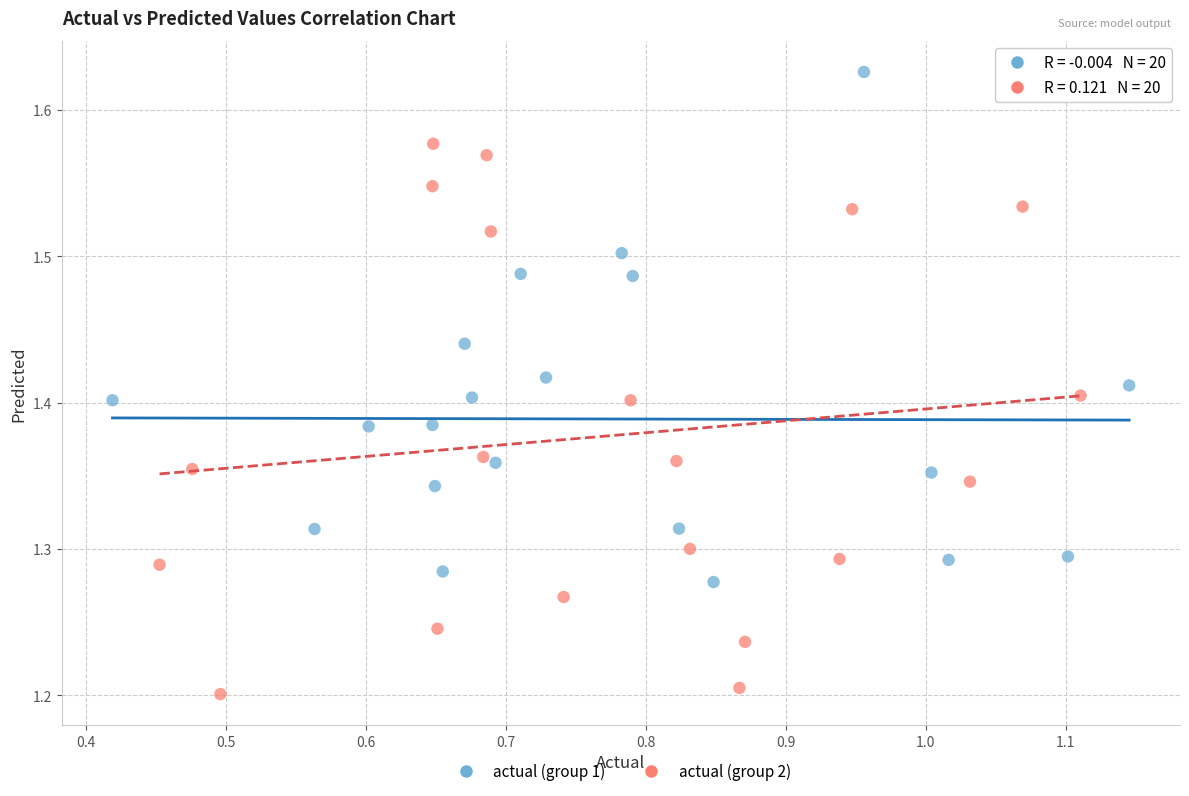

Which series reaches the minimum Y coordinate?

actual (group 2)